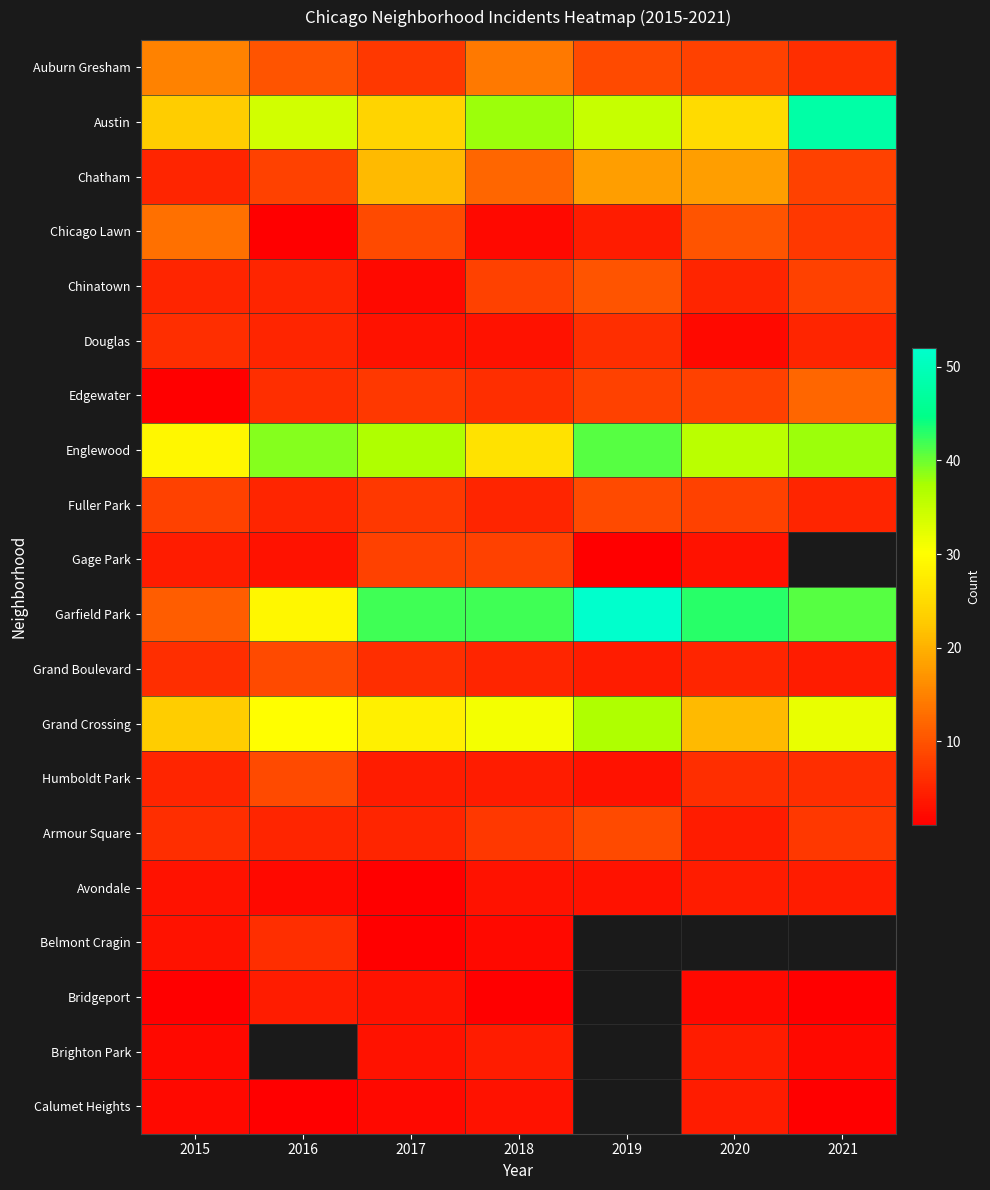

Count the Bridgeport values in the range 1 to 4.

6